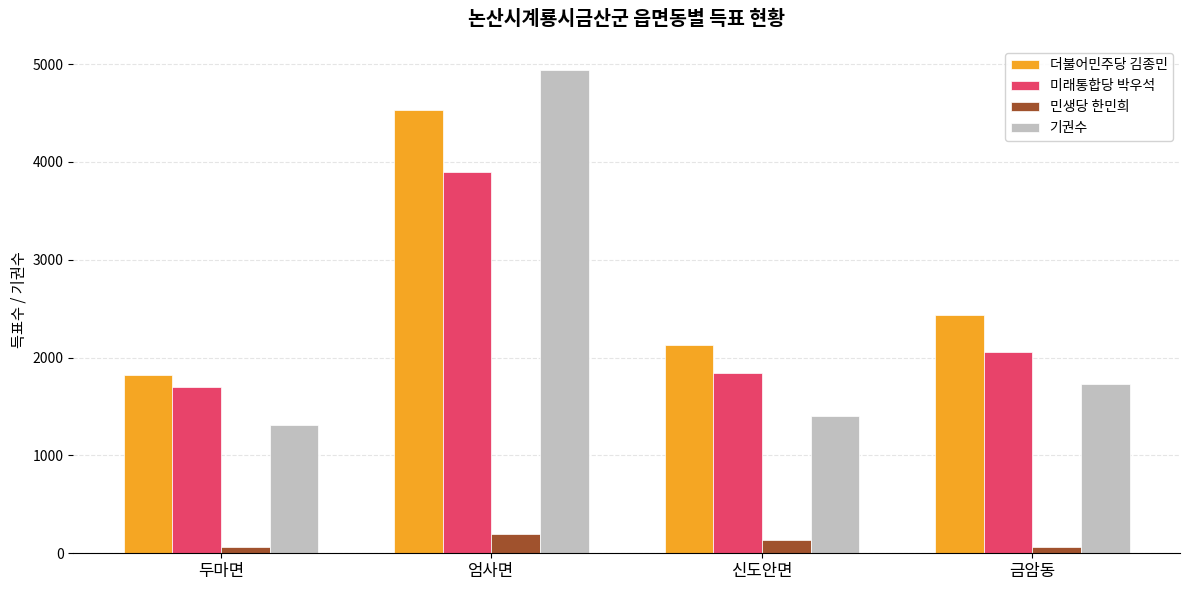

What are all the series names shown in the legend?

더불어민주당 김종민, 미래통합당 박우석, 민생당 한민희, 기권수